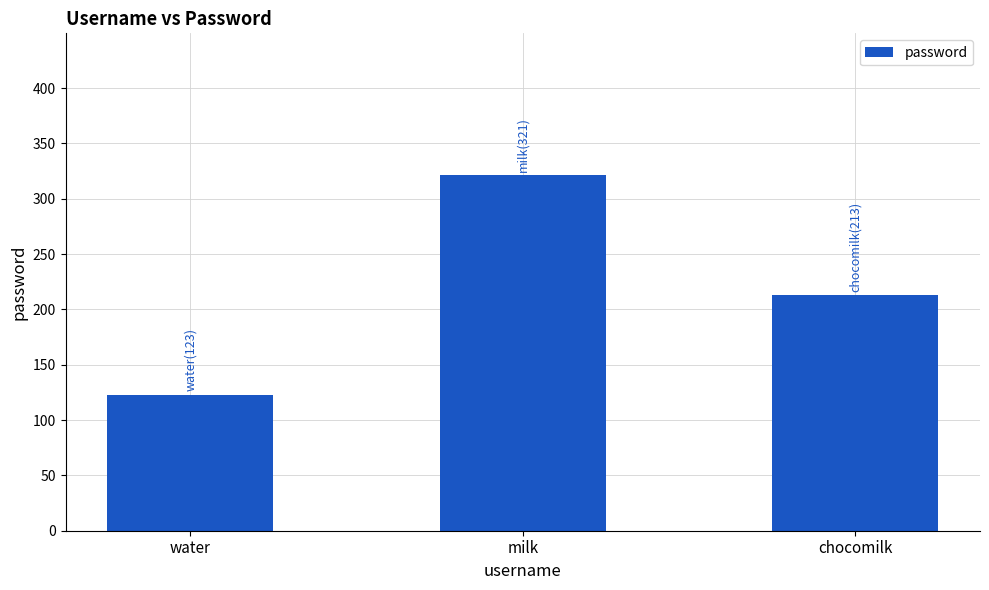

Rank the categories by value from lowest to highest.

water, chocomilk, milk